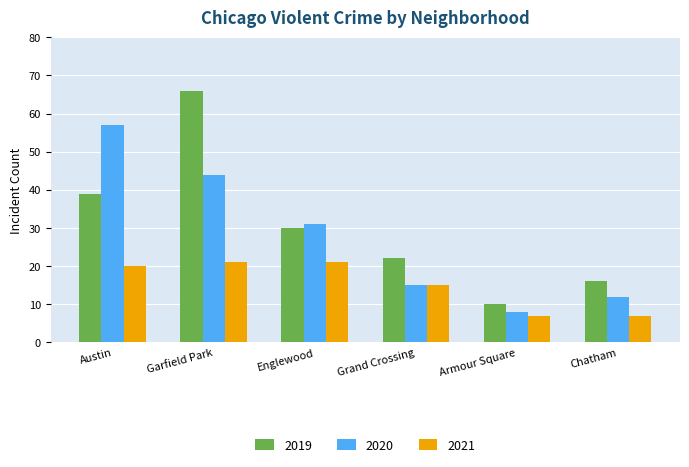

What is the sum of all 2020 values?

167